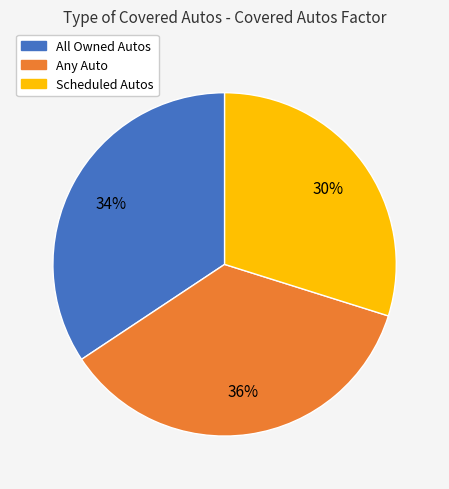

How many segments does this pie chart have?

3